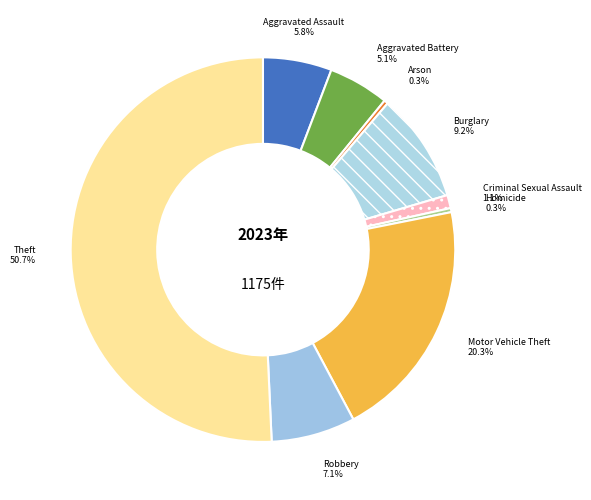

Count the number of slices in the pie.

9